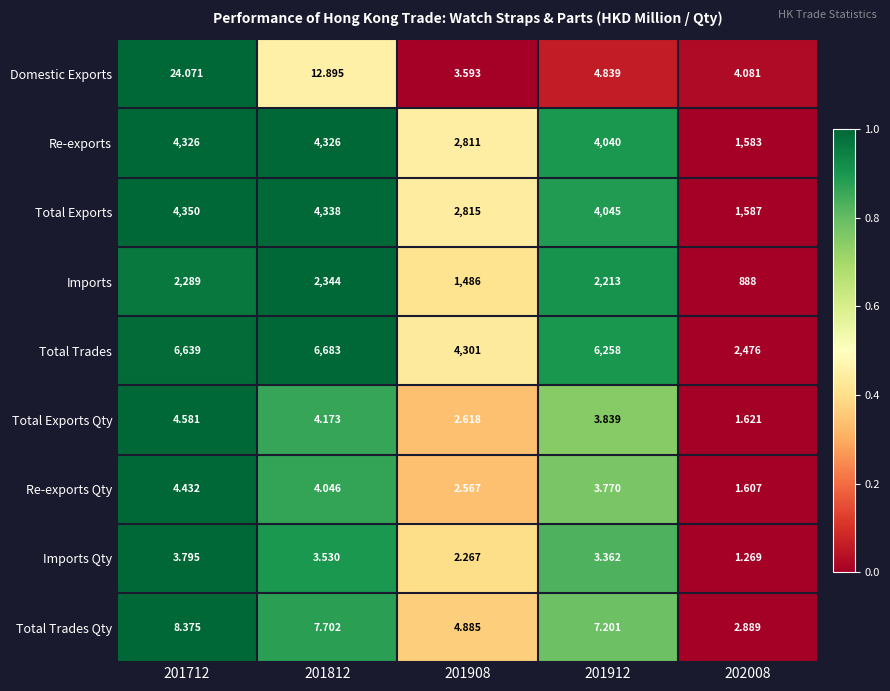

Which series has the widest spread of values?

Total Trades